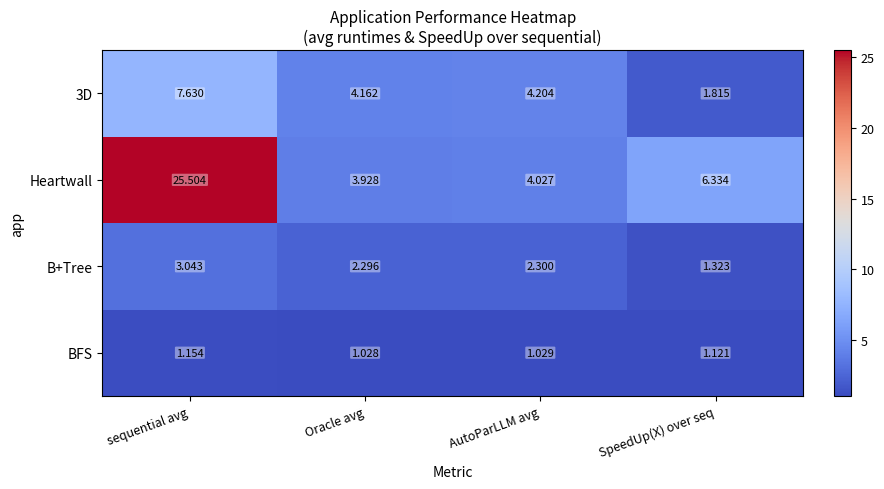

How many data points in Heartwall are less than 6?

2